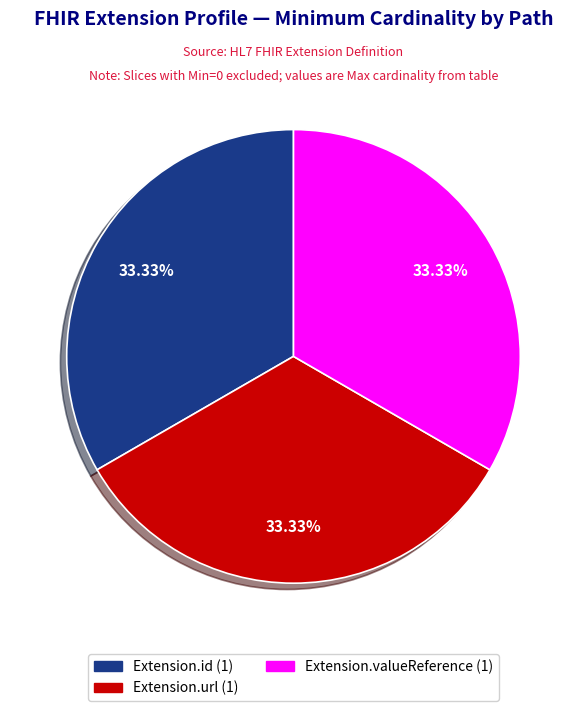

Does any single category account for the majority?

No